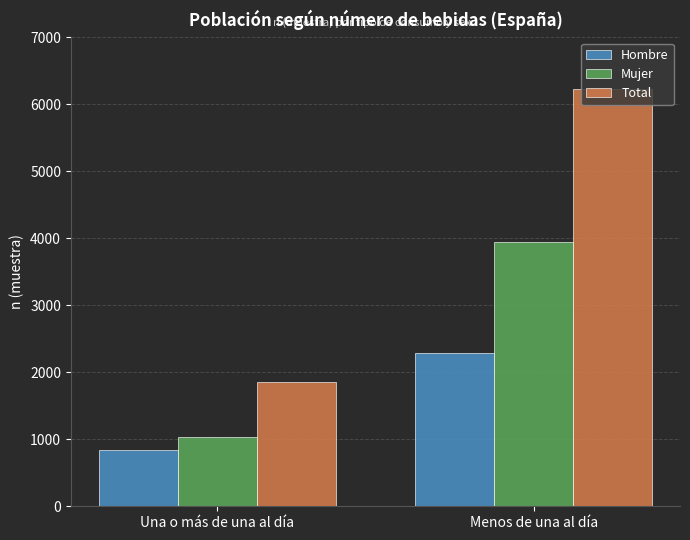

Reading left to right, extract all data points from this chart.

Hombre: 833	2289
Mujer: 1028	3942
Total: 1861	6231